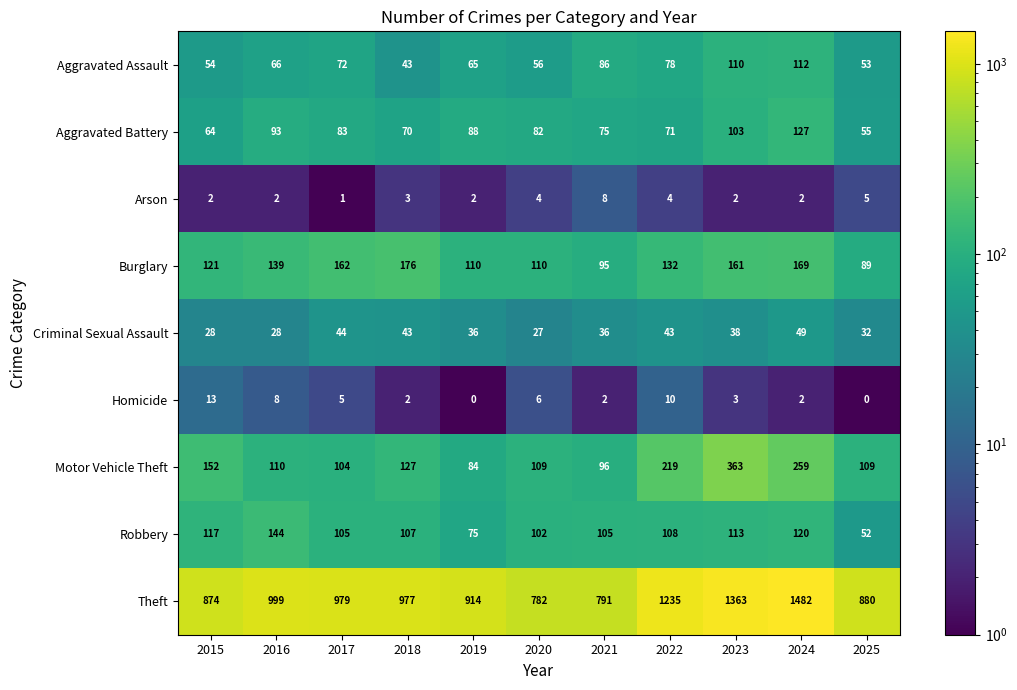

Rank the series at 2022 from lowest to highest value.

Arson, Homicide, Criminal Sexual Assault, Aggravated Battery, Aggravated Assault, Robbery, Burglary, Motor Vehicle Theft, Theft